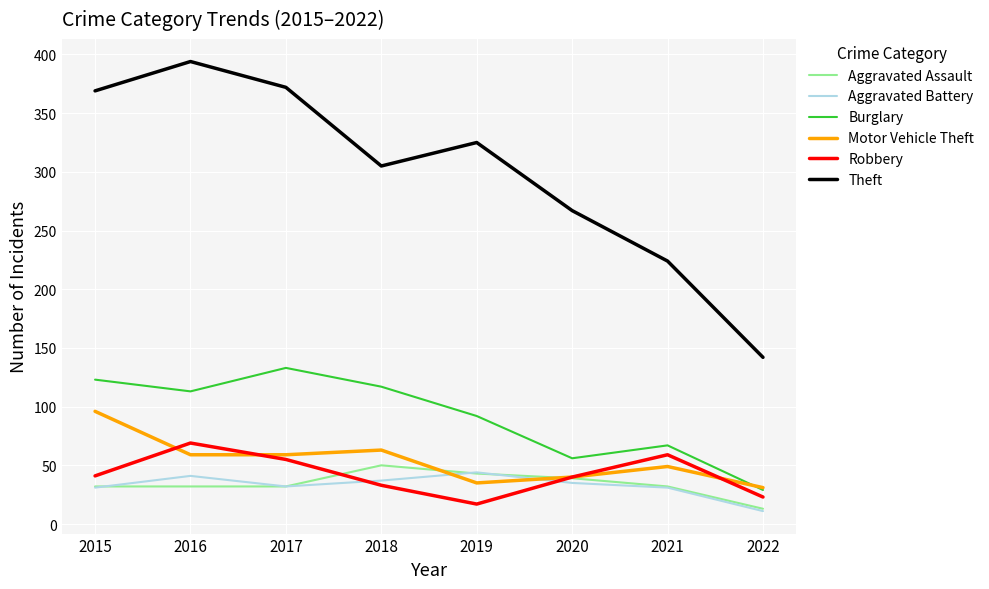

What is the maximum value for Aggravated Battery?

44